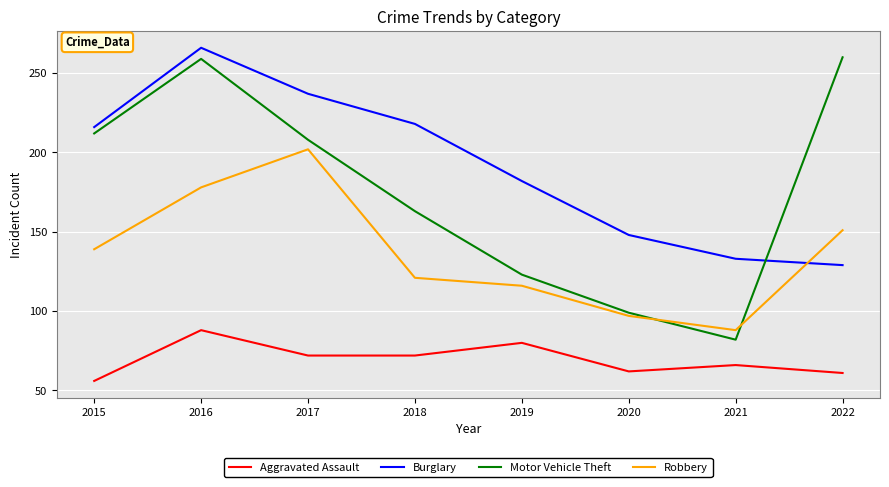

Reading left to right, transcribe all the data shown in this chart.

Aggravated Assault: 2015=56	2016=88	2017=72	2018=72	2019=80	2020=62	2021=66	2022=61
Burglary: 2015=216	2016=266	2017=237	2018=218	2019=182	2020=148	2021=133	2022=129
Motor Vehicle Theft: 2015=212	2016=259	2017=208	2018=163	2019=123	2020=99	2021=82	2022=260
Robbery: 2015=139	2016=178	2017=202	2018=121	2019=116	2020=97	2021=88	2022=151